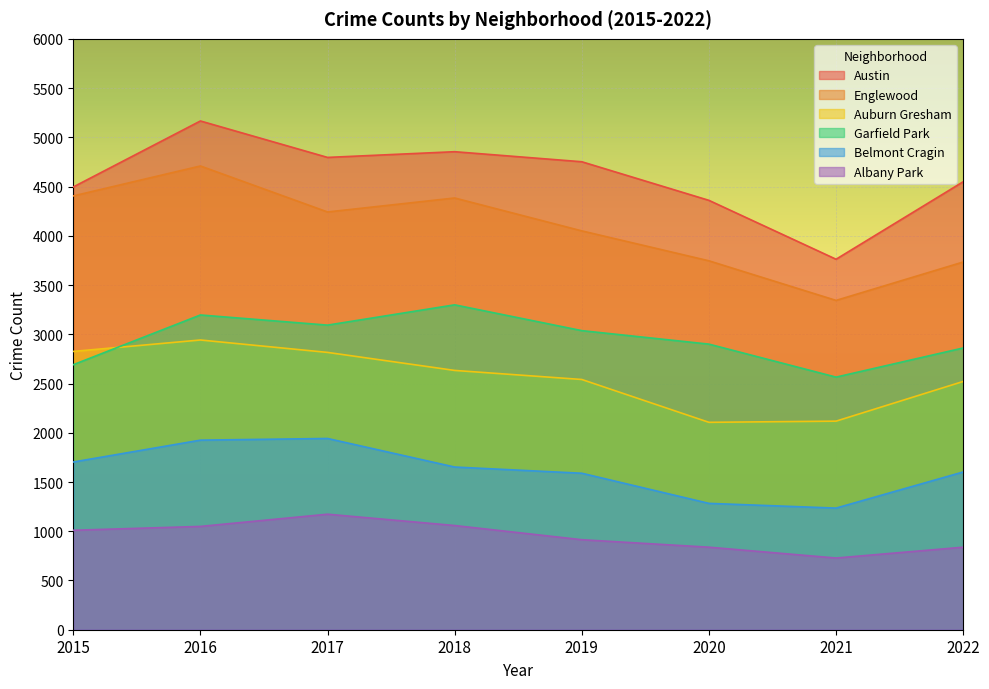

Where is Austin nearest to the value 4464?

2015